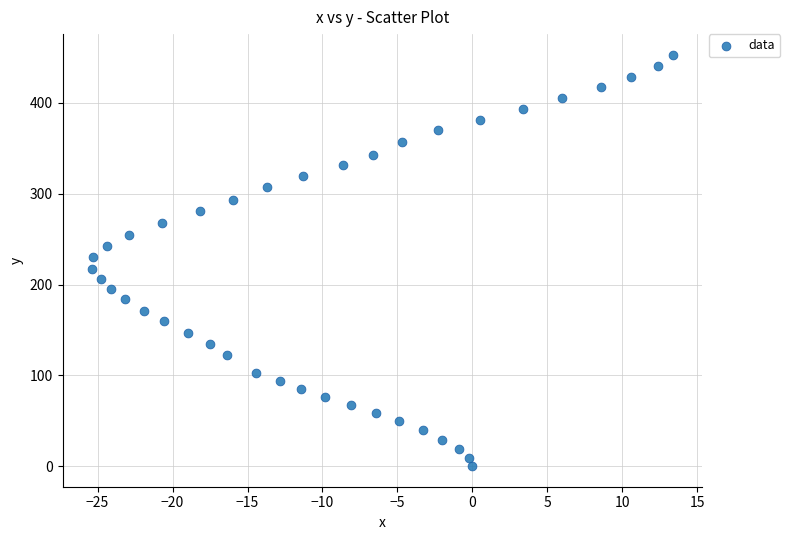

What is the range of X values (max minus min)?

38.8